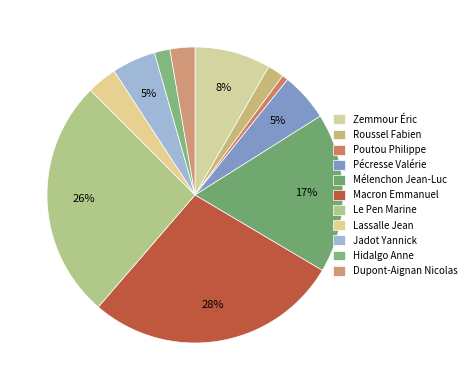

True or false: Hidalgo Anne accounts for 12% of the total.

False